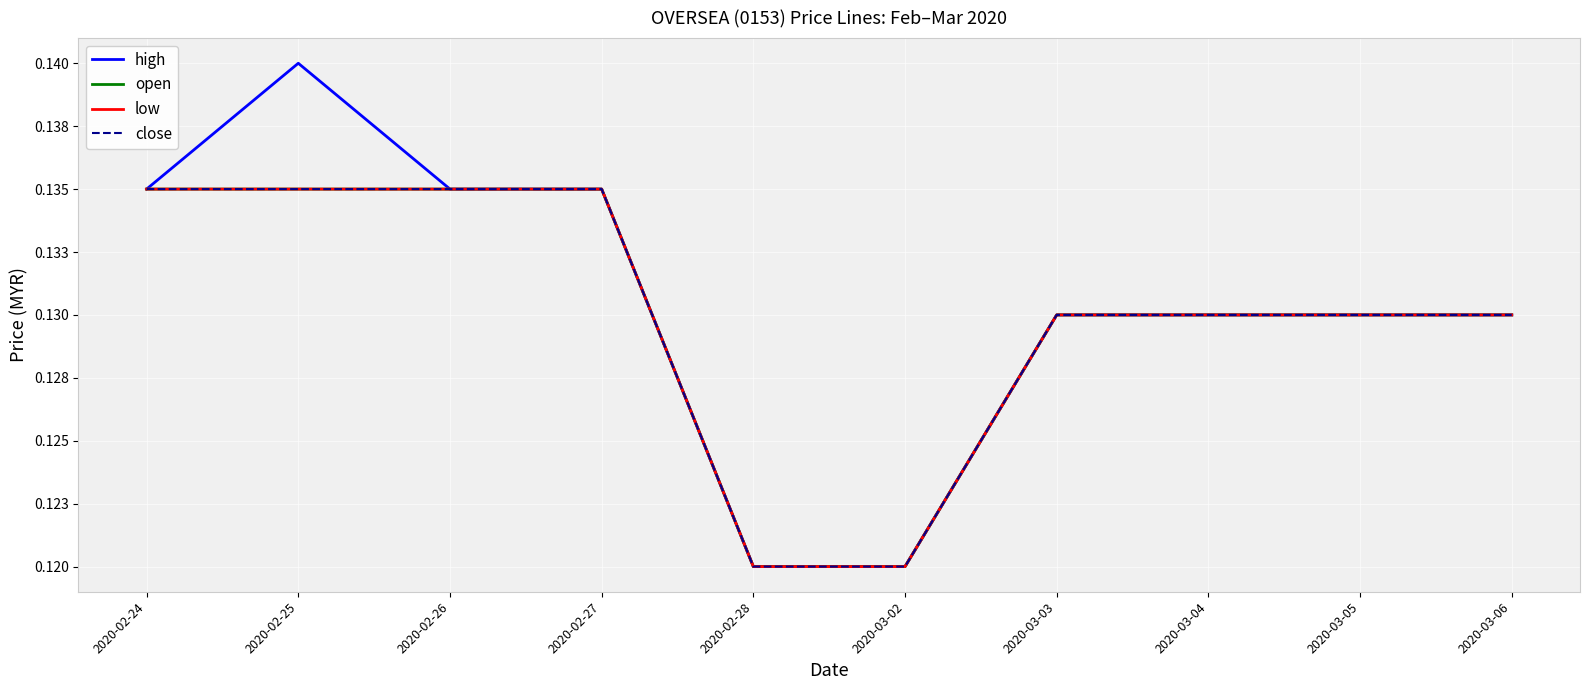

Which has a higher value, 2020-03-06 or 2020-02-25?

2020-02-25